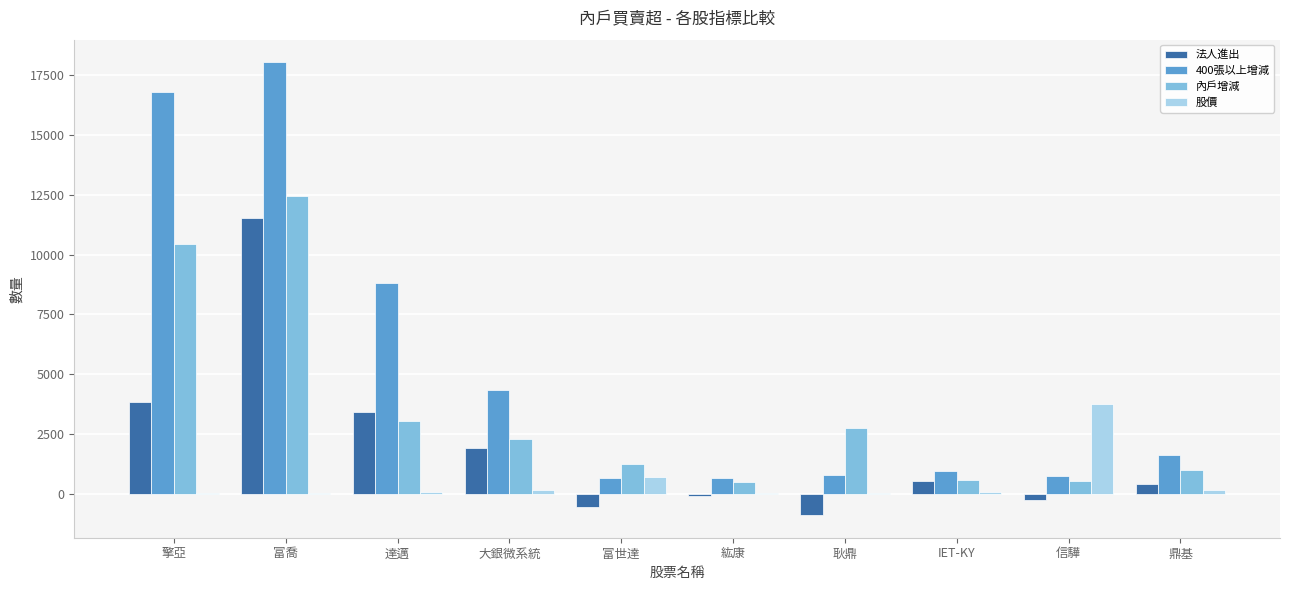

True or false: 400張以上增減 has a value of 979.0 at IET-KY.

True